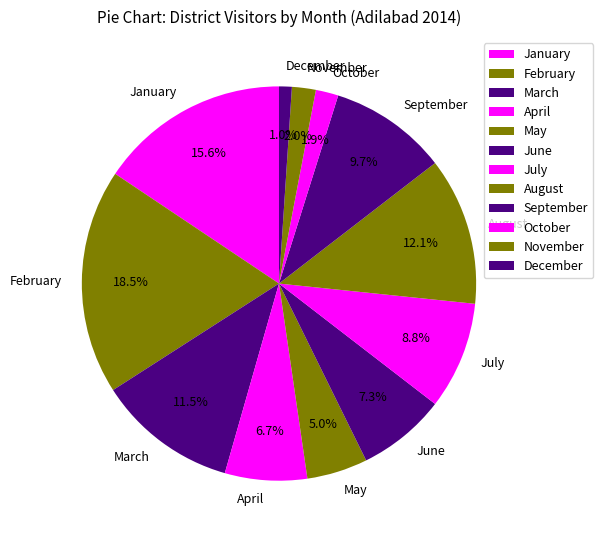

What portion of the pie excludes June?

92.7%